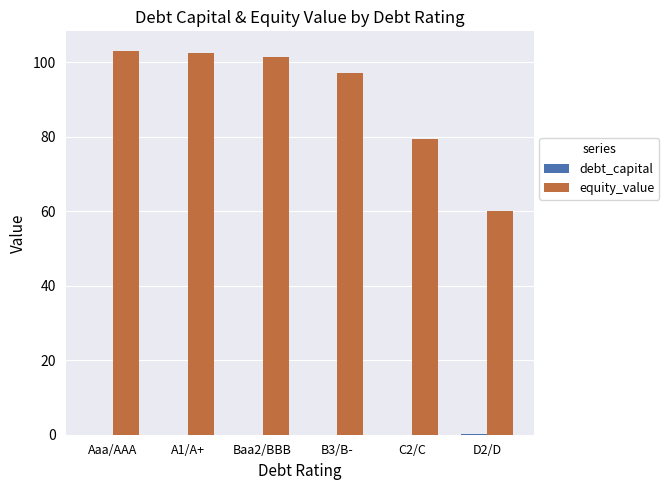

The value of equity_value at D2/D is 25.8. True or false?

False